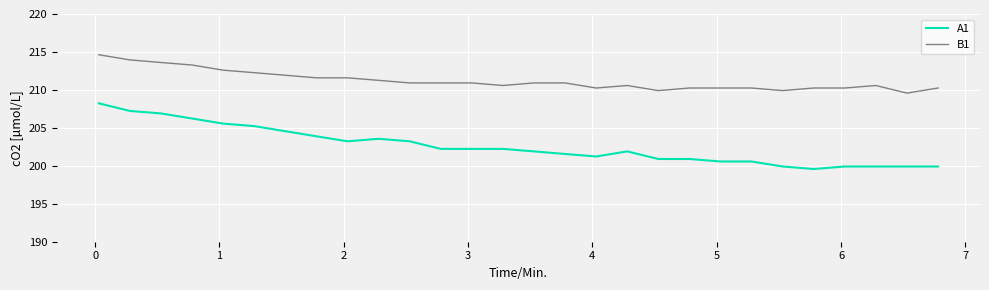

True or false: B1 and A1 intersect in this chart.

False